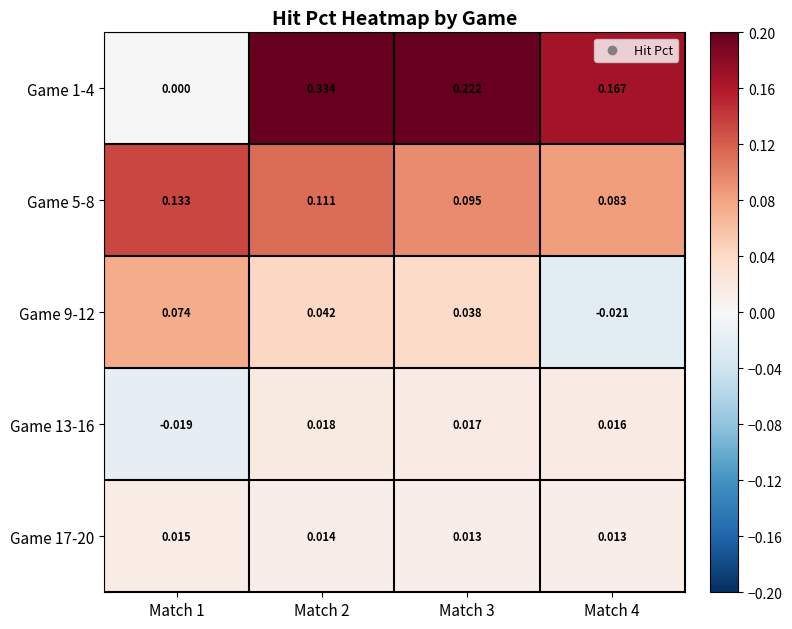

Is the value of Game 1-4 at Match 1 greater than the value of Game 5-8 at Match 2?

No